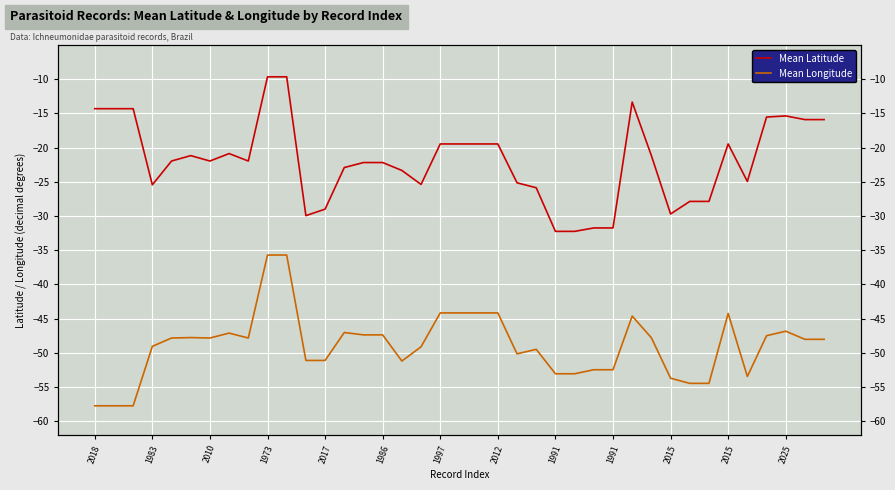

True or false: Mean Latitude and Mean Longitude cross at least once.

False